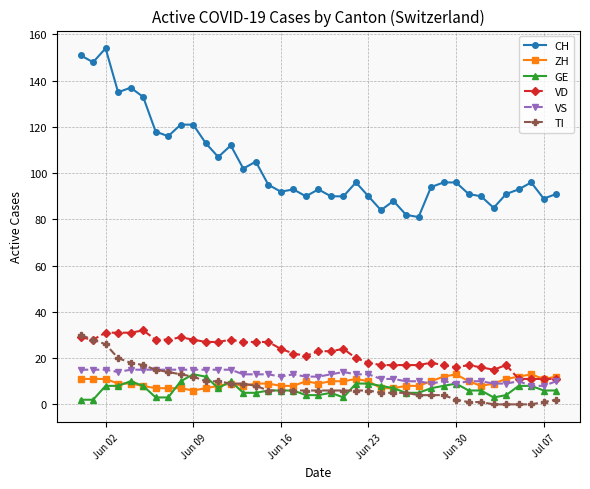

Which series has the largest range (max minus min)?

CH